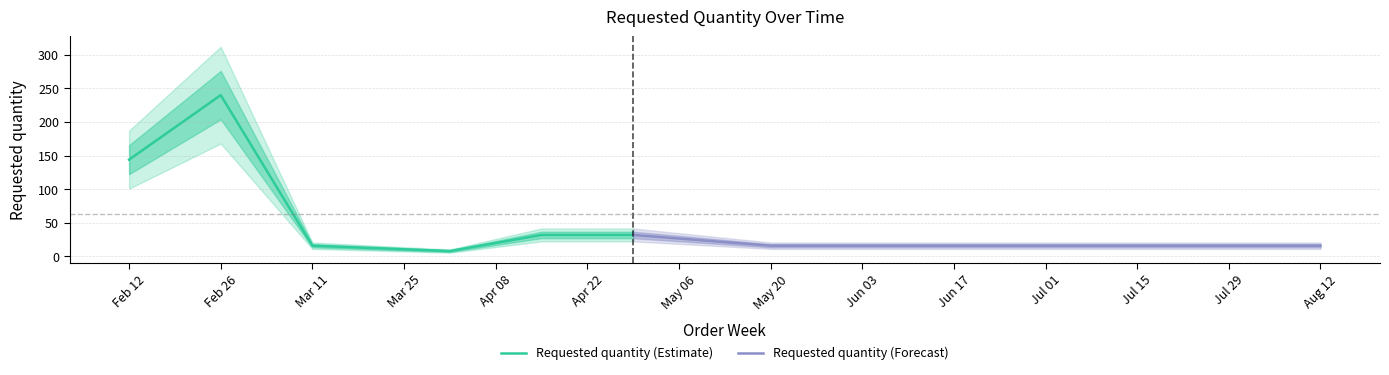

Reading left to right, list all the values displayed in this chart.

2024-02-12=144	2024-02-26=240	2024-03-11=16	2024-04-01=8	2024-04-15=32	2024-04-29=32	2024-05-20=16	2024-08-12=16